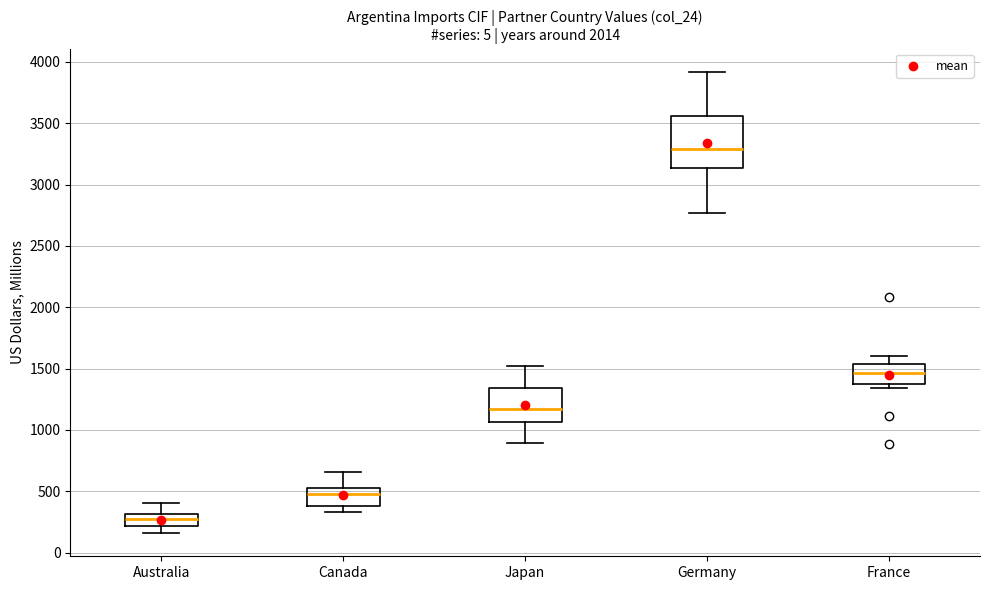

Which box is the tallest, from its lower edge to its upper edge?

Germany